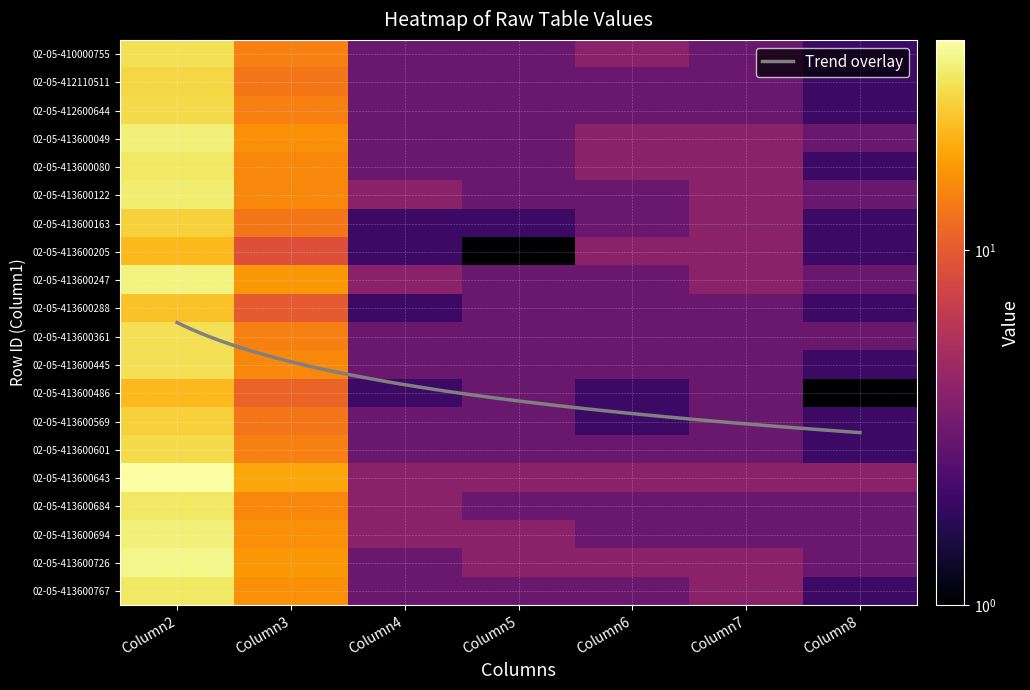

List the labels in order of 02-05-413600601 value, largest first.

Column2, Column3, Column4, Column5, Column6, Column7, Column8